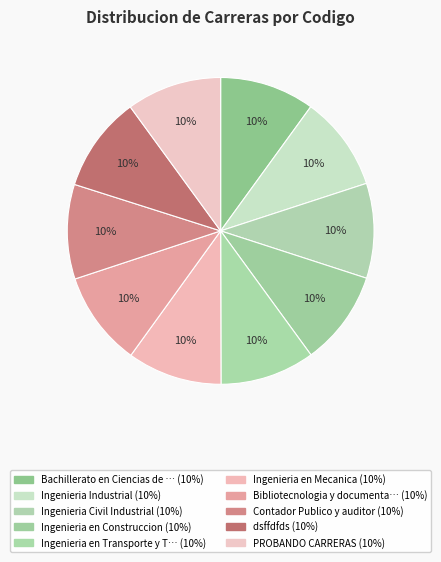

Count the number of slices in the pie.

10